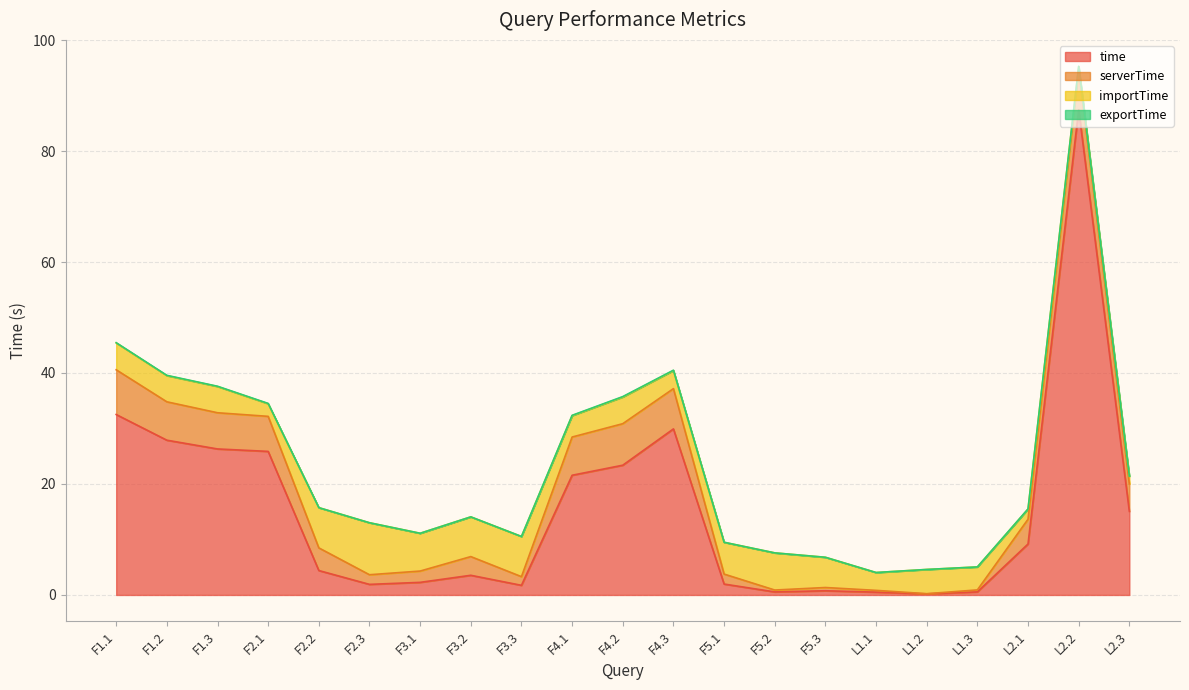

What is the label of the 20th point from the left?

L2.2